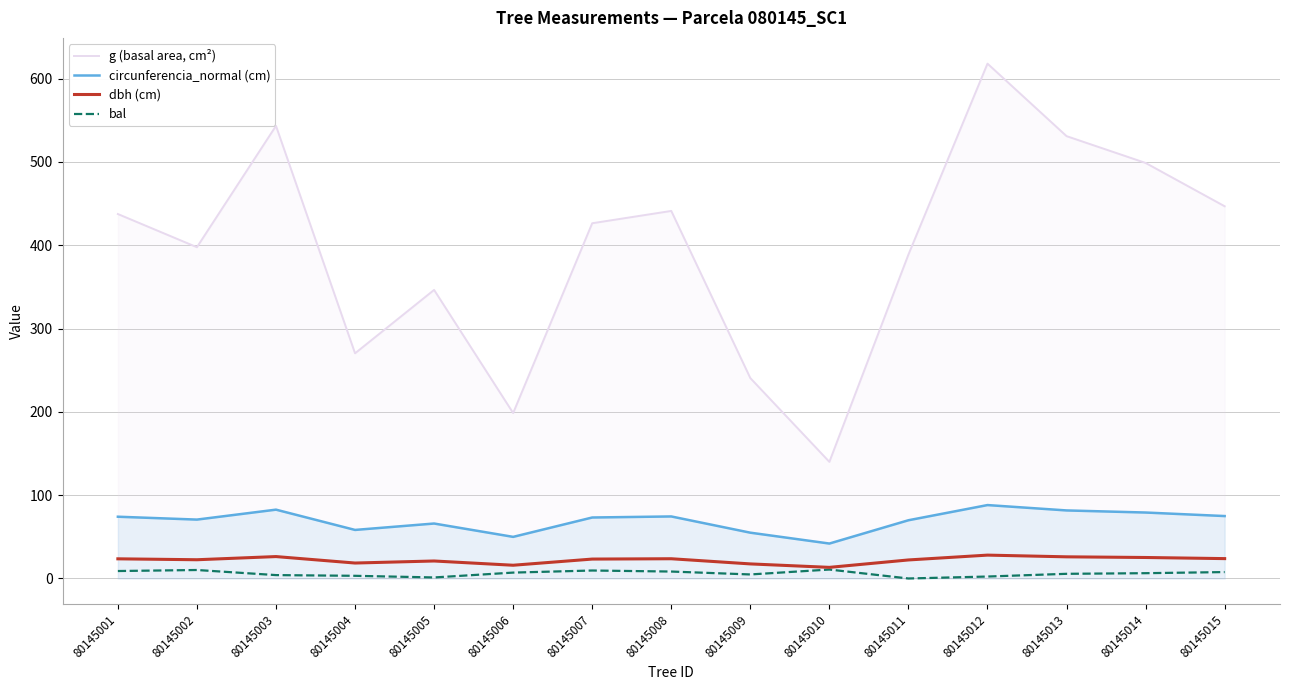

What is the maximum value shown in the chart?

618.0